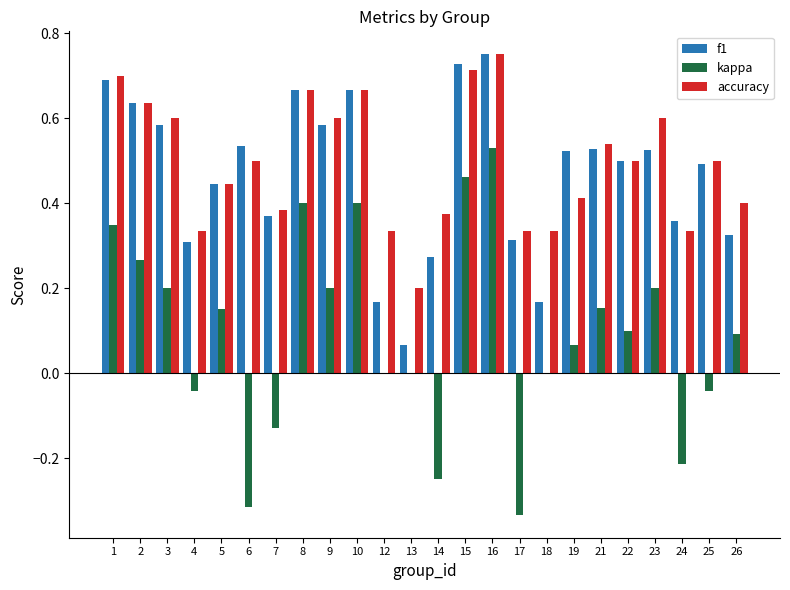

At which label does kappa reach its peak?

16